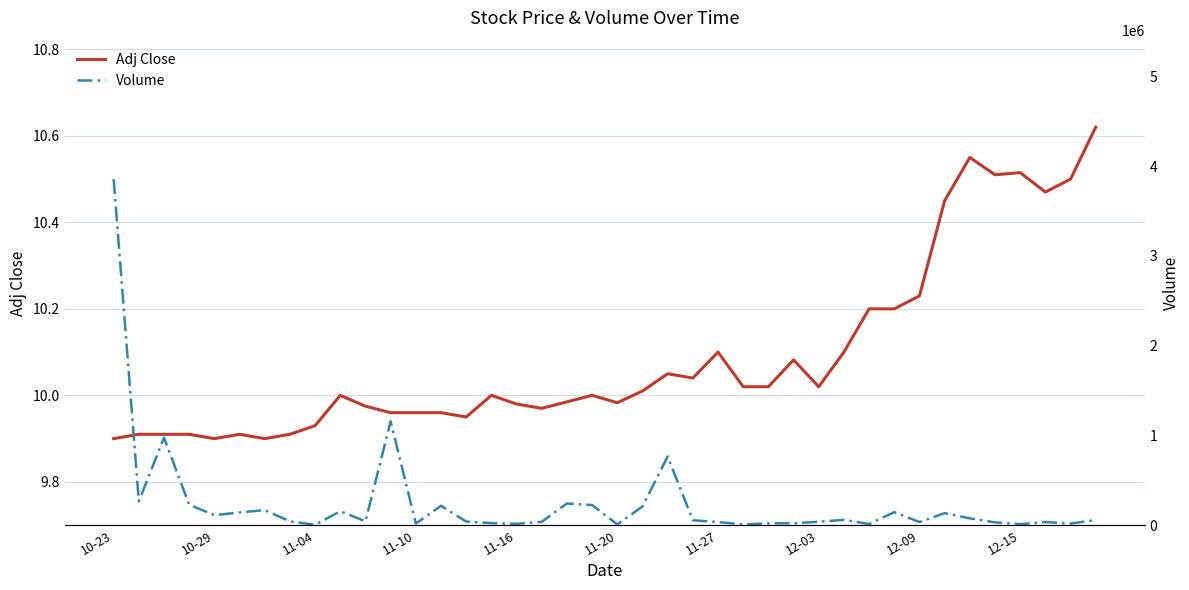

What are all the series names shown in the legend?

Adj Close, Volume